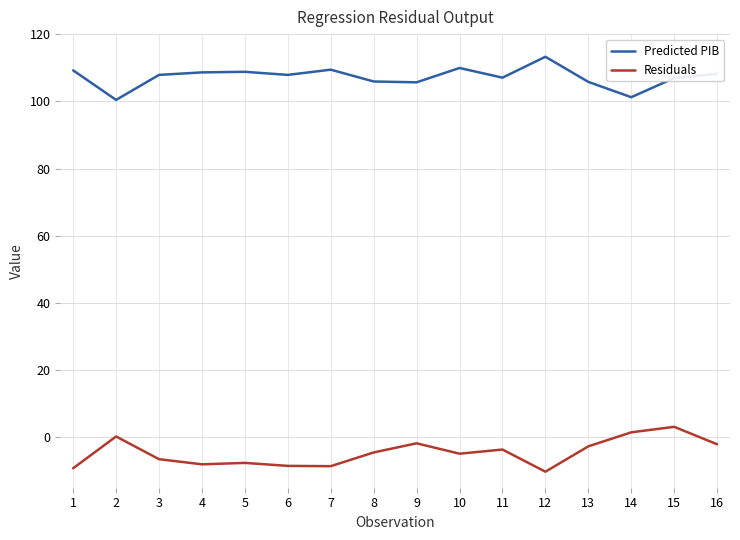

What is the approximate value of Predicted PIB at 8?

105.9